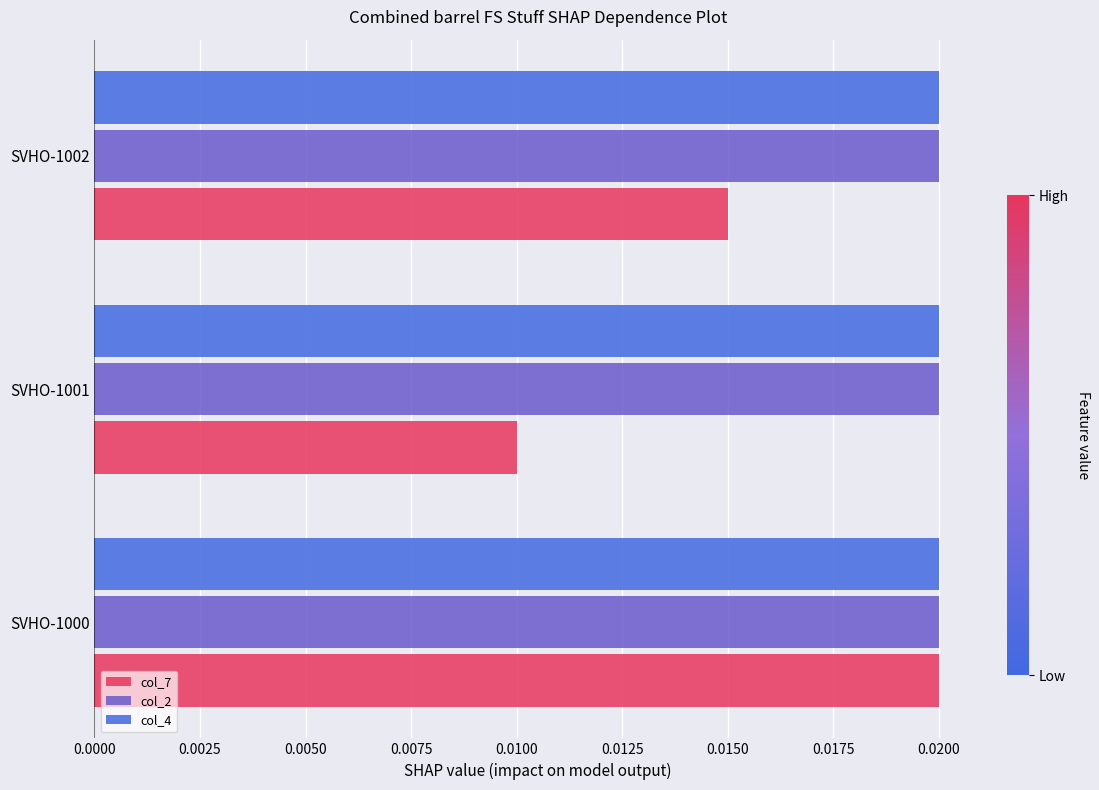

Which series changed the most between SVHO-1000 and SVHO-1001?

col_7